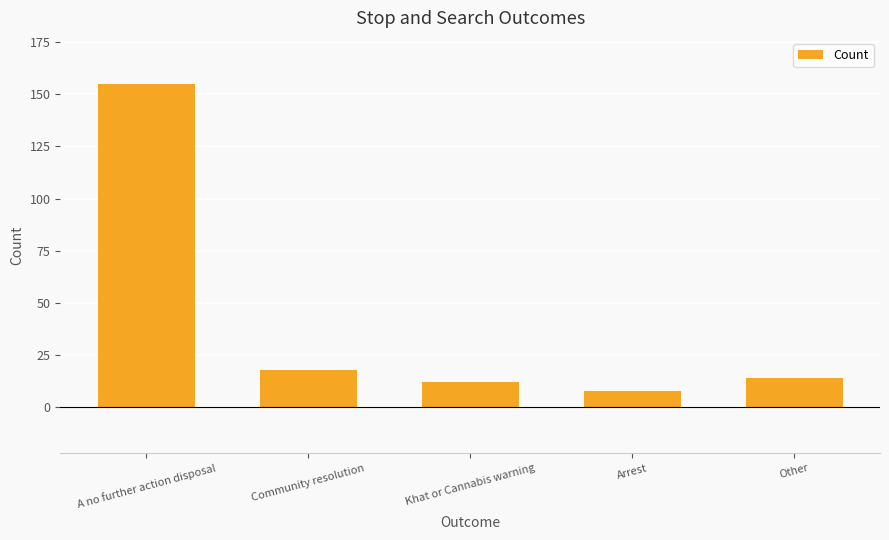

The chart shows a value of 8 at Arrest. True or false?

True